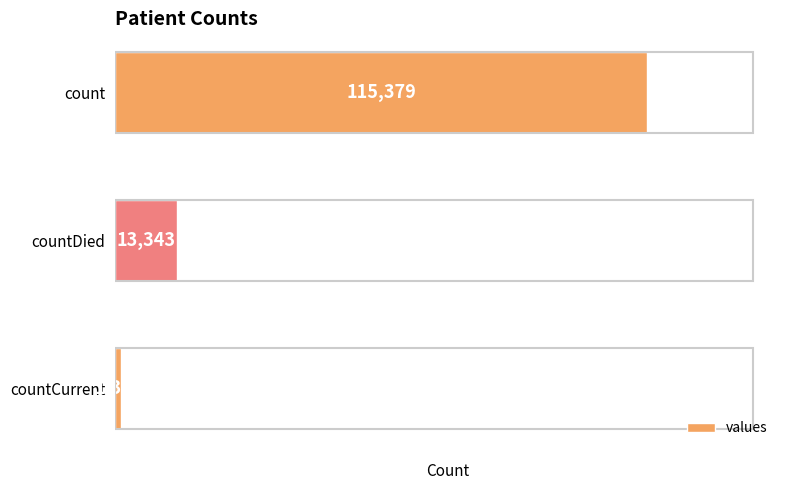

List the labels in order of value, largest first.

count, countDied, countCurrent